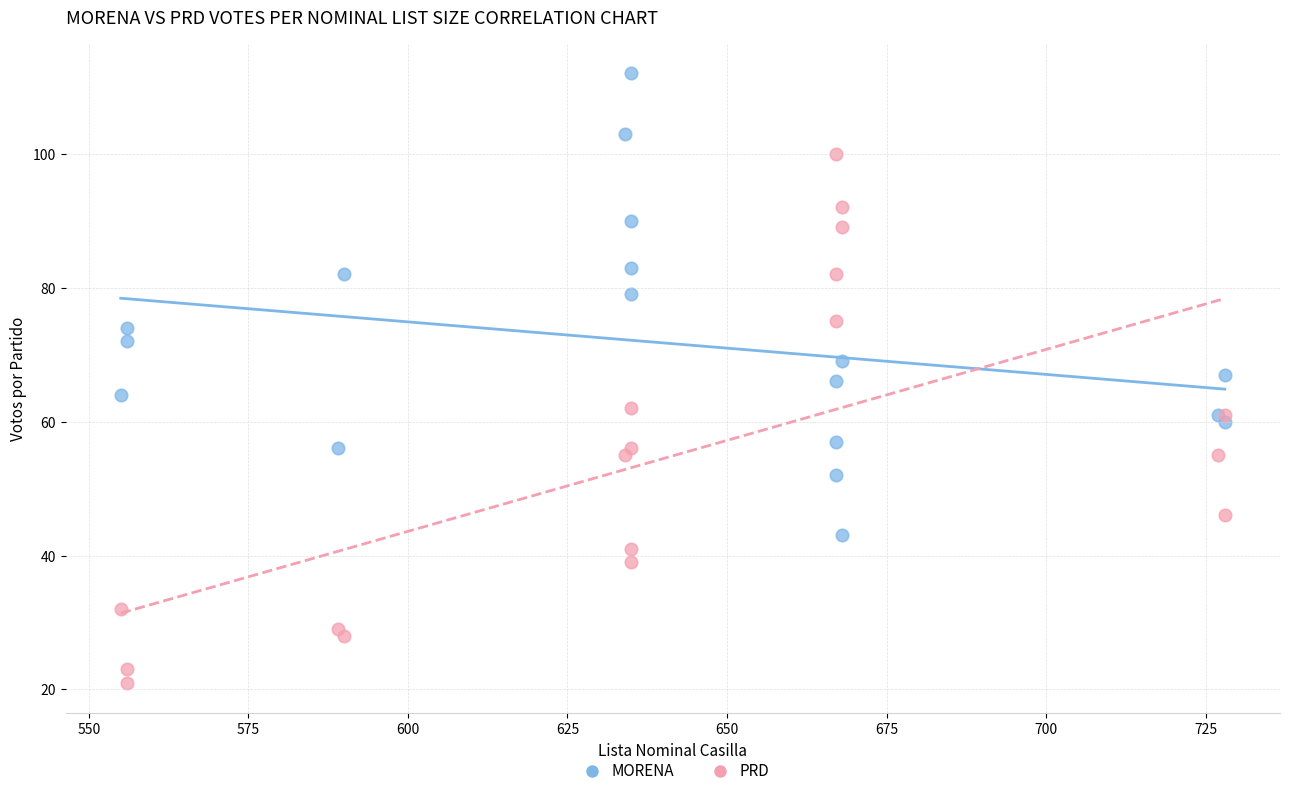

What is the X range (max minus min) for the scatter plot?

173